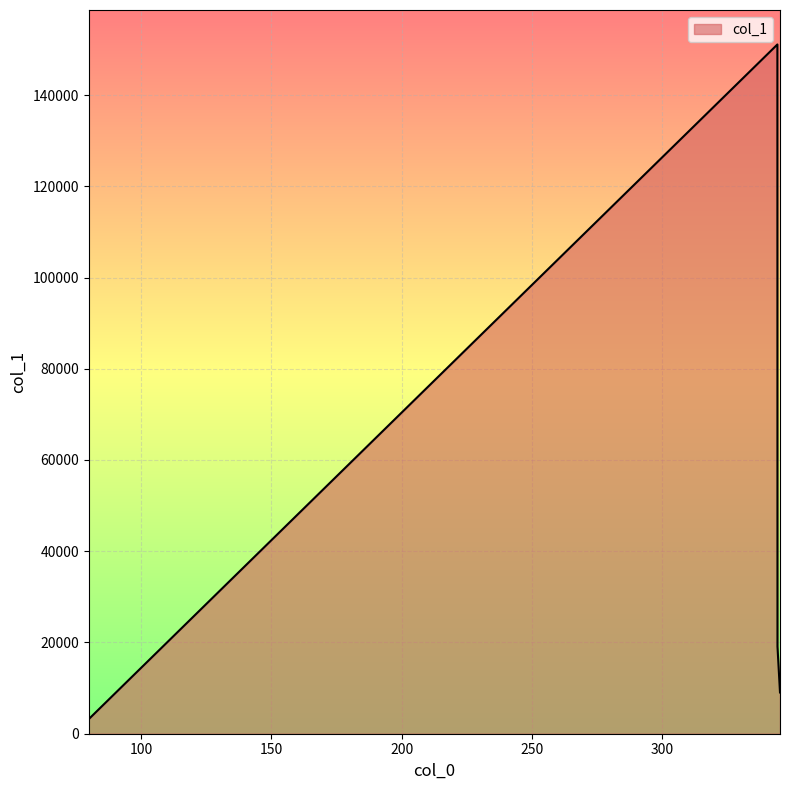

What is the difference between the maximum and minimum values?

147877.4